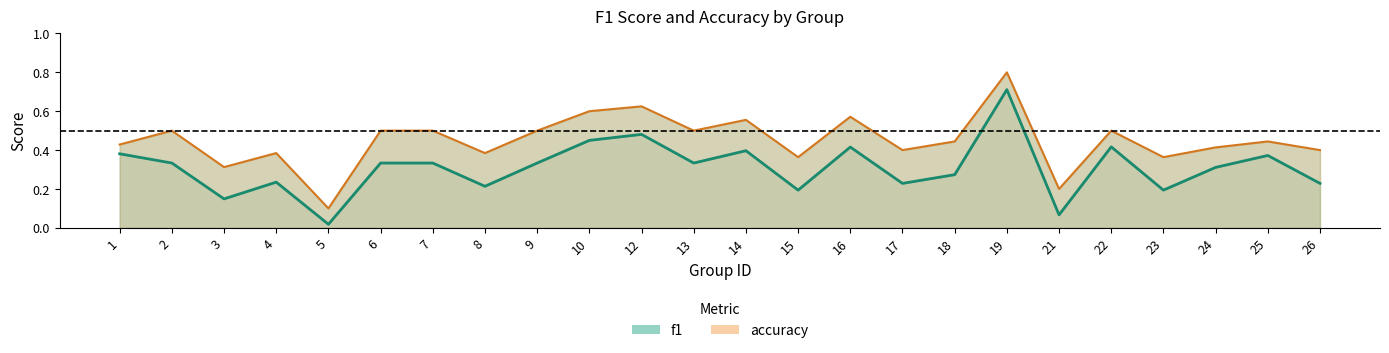

What is the maximum value for accuracy?

0.8